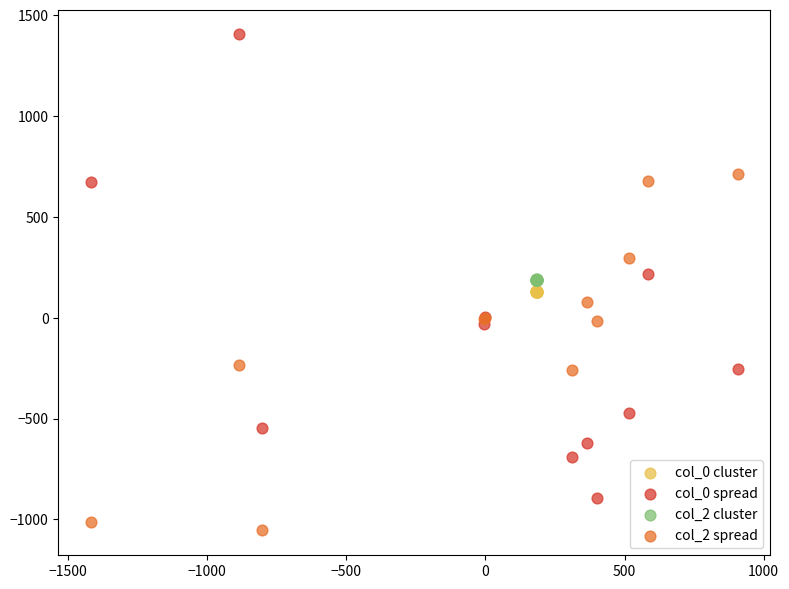

What are all the series names shown in the legend?

col_0 cluster, col_0 spread, col_2 cluster, col_2 spread